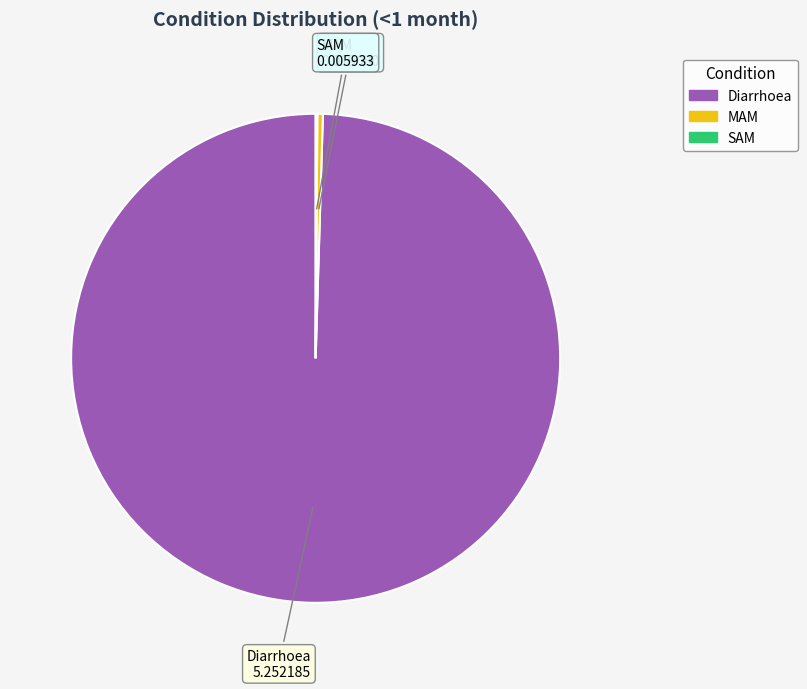

The MAM slice represents 9% of the pie. True or false?

False